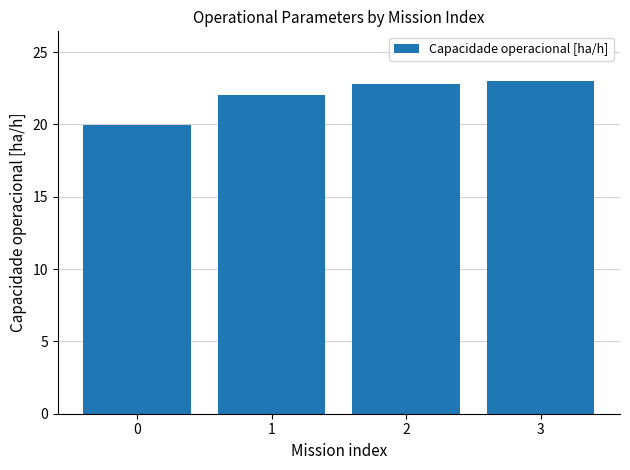

What is the difference between the values at 3 and 1?

0.9